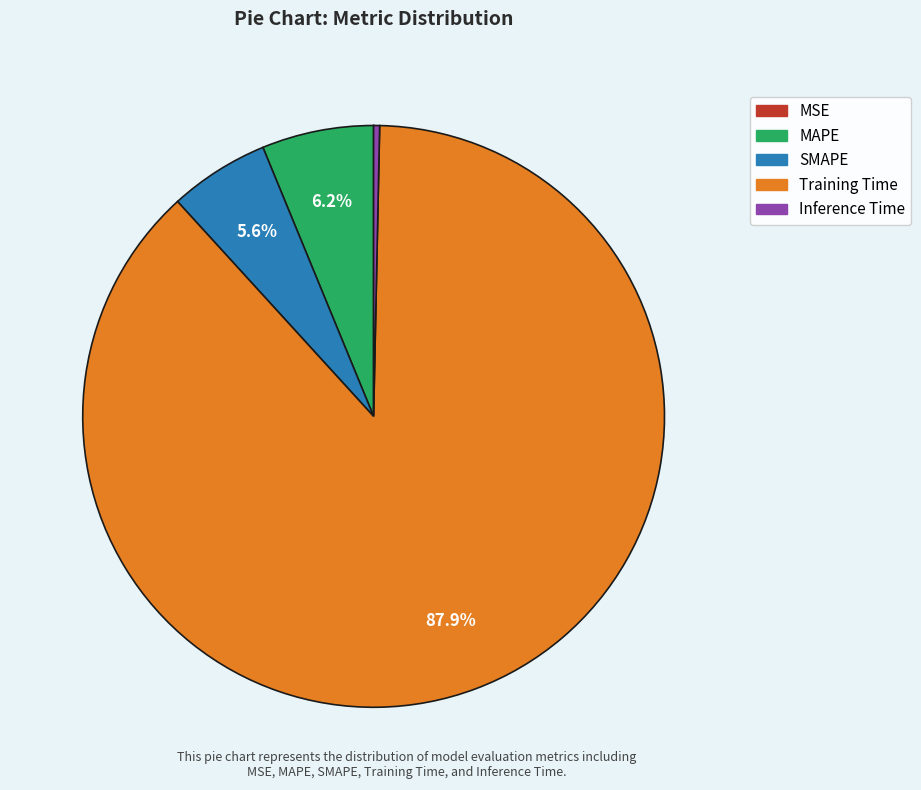

What is the largest slice in the pie chart?

Training Time